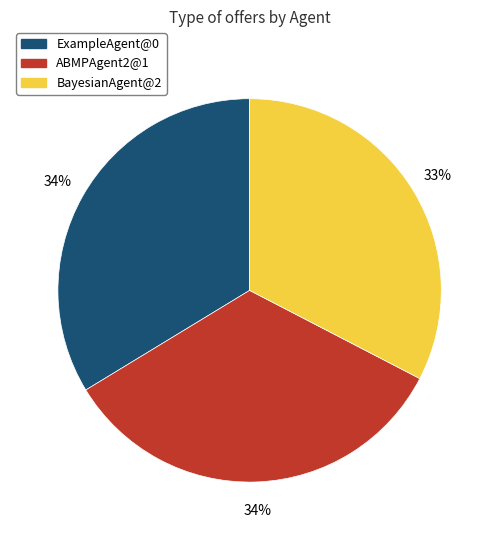

Approximately how many times larger is the value at ABMPAgent2@1 compared to BayesianAgent@2?

1.0